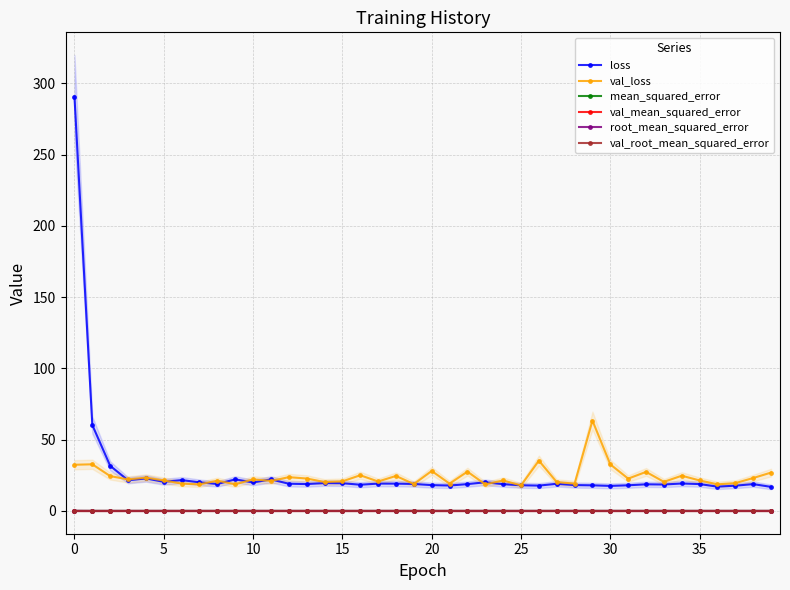

At how many categories does at least one series exceed 26?

10